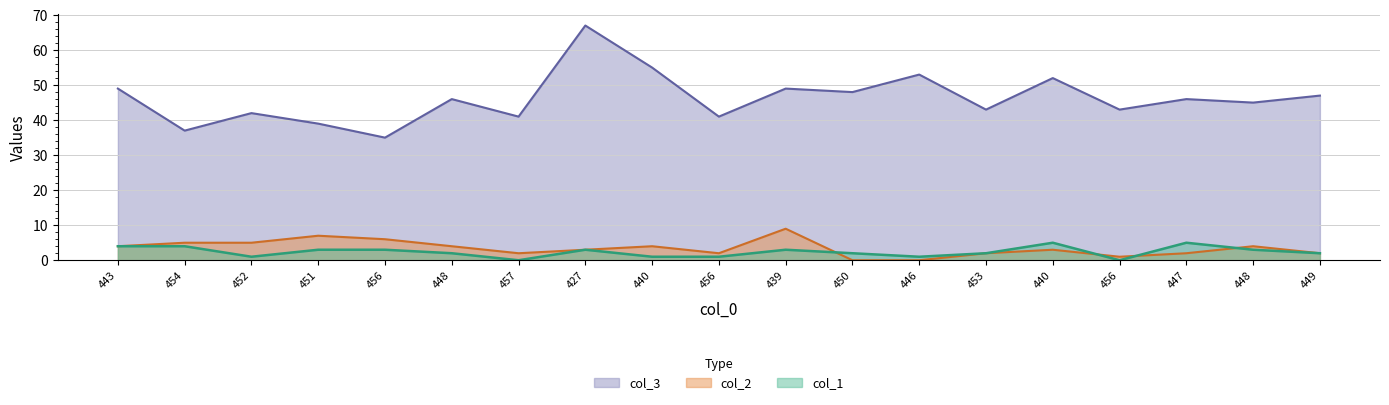

What is the difference between the col_3 values at 439 and 456?

14